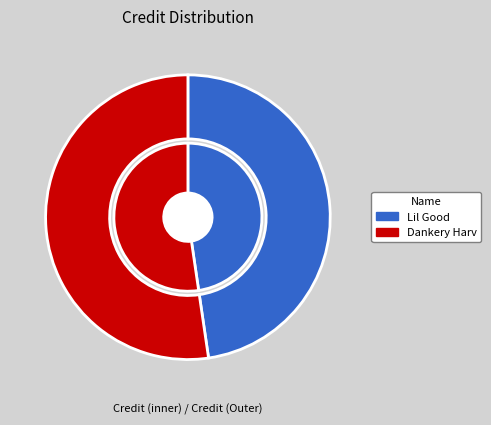

What percentage do Dankery Harv (644171) and Lil Good (1887590) together represent?

100.0%